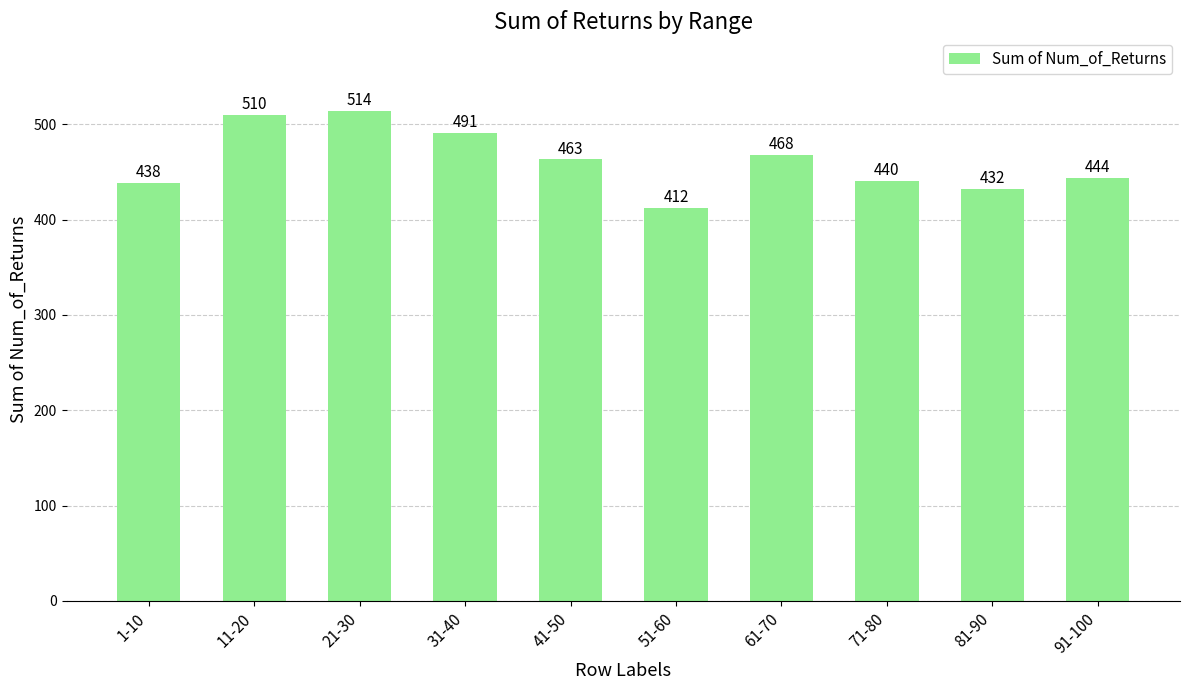

How many categories are shown in the chart?

10